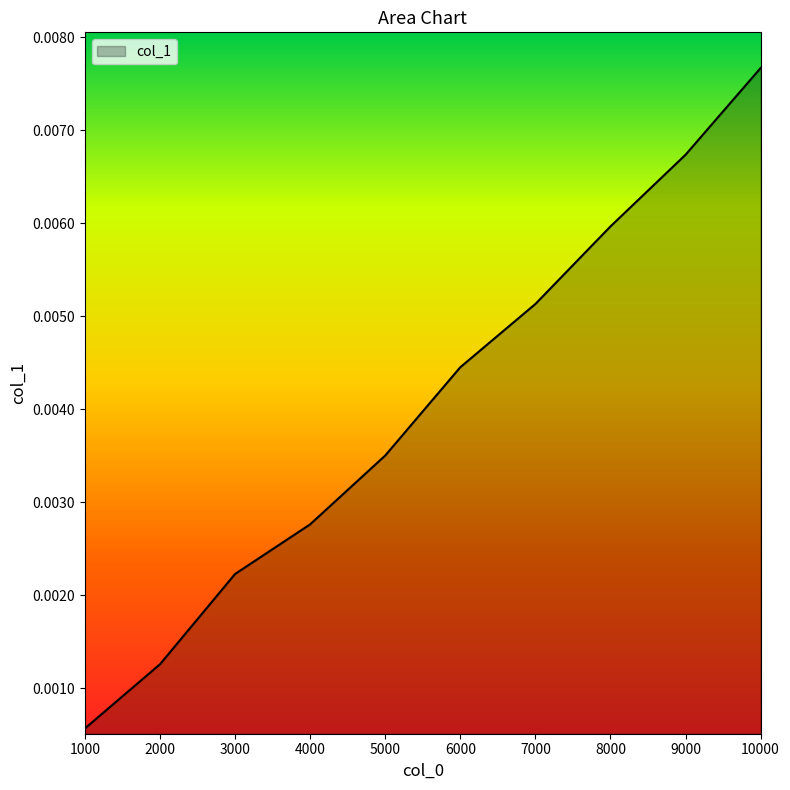

Which category has the highest value across all series?

10000